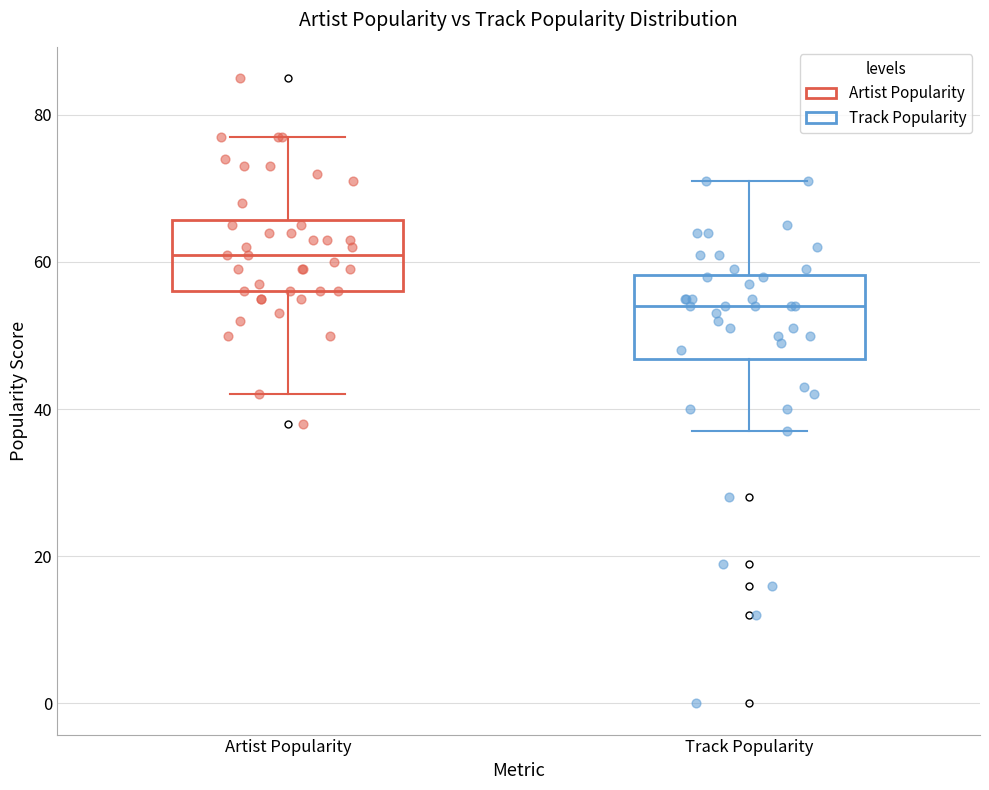

Reading left to right, transcribe this box plot: for each box, give where its median line is, the range the box spans, and where its two whiskers end, as read against the y-axis. The values are not printed on the chart, so give them approximately, as read against the axis.

Artist Popularity: median 62, box 56 to 66, whiskers 42 to 78
Track Popularity: median 54, box 46 to 58, whiskers 38 to 72